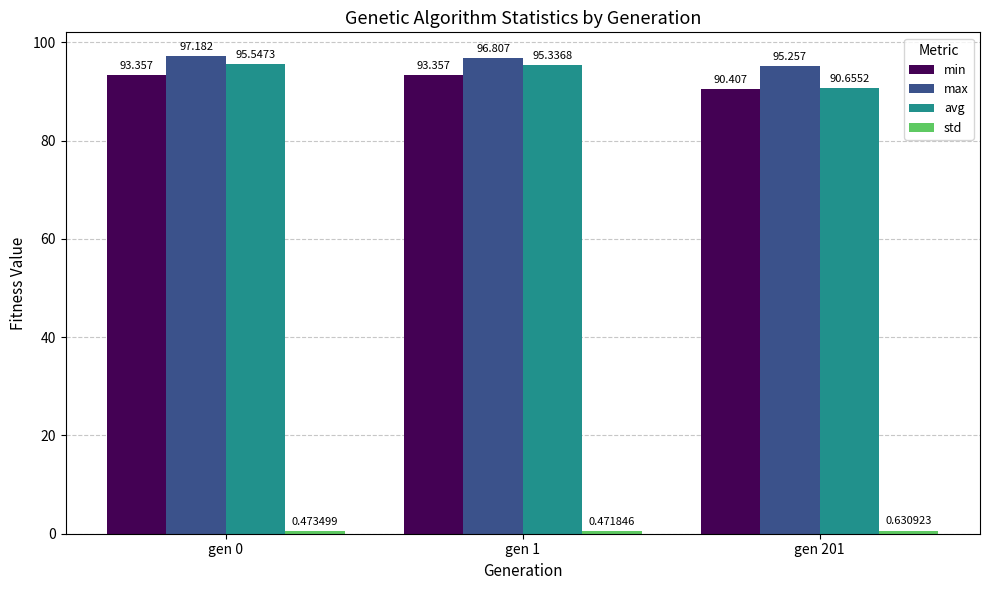

Is the value of max at gen 1 greater than the value of avg at gen 1?

Yes